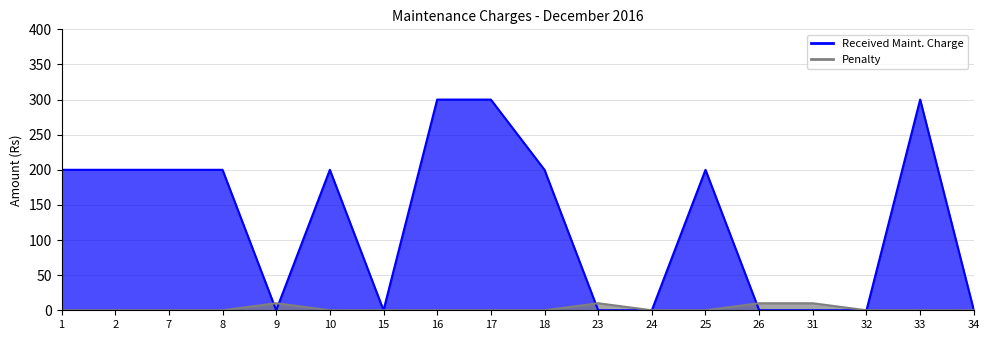

True or false: Received Maint. Charge and Penalty cross at least once.

True